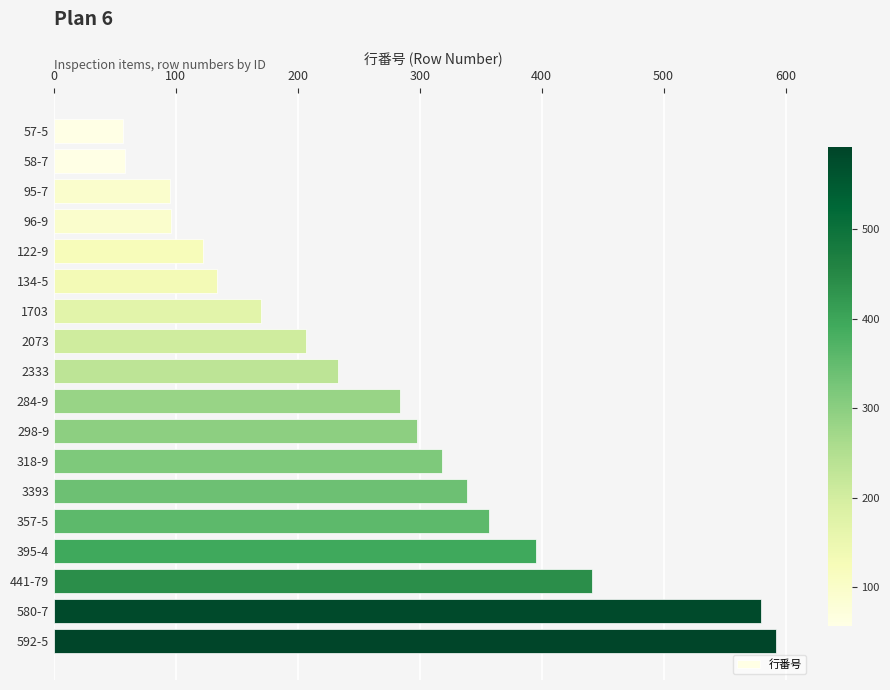

What is the value of the 10th bar from the top?

284